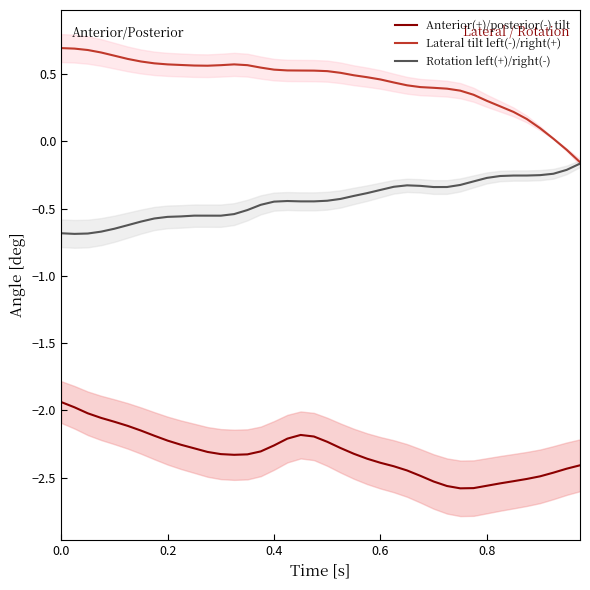

Rank the series by their average value, from highest to lowest.

Lateral tilt left(-)/right(+), Rotation left(+)/right(-), Anterior(+)/posterior(-) tilt